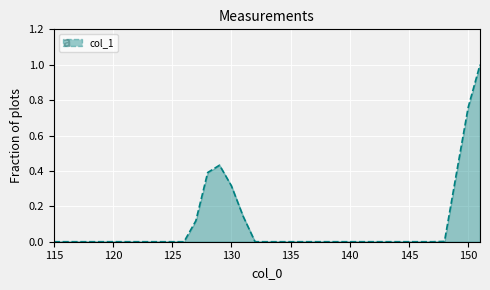

Where is the first local maximum?

129